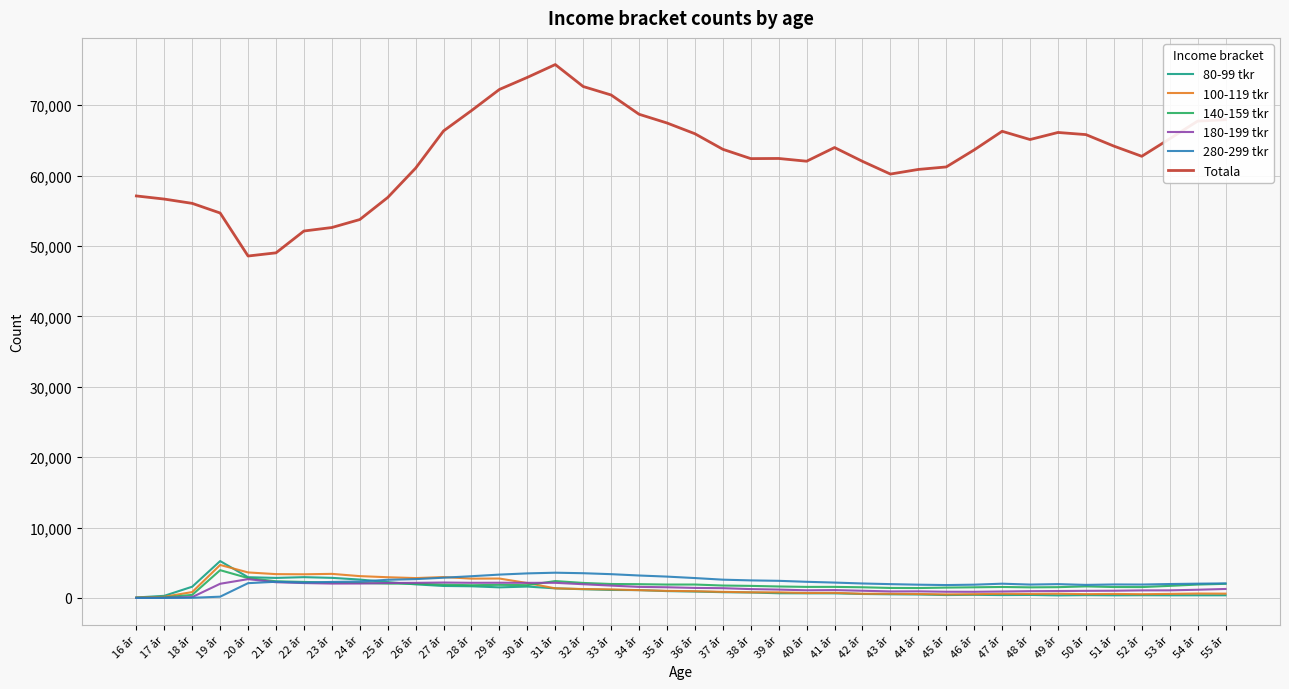

Which series has the largest total across all categories?

Totala